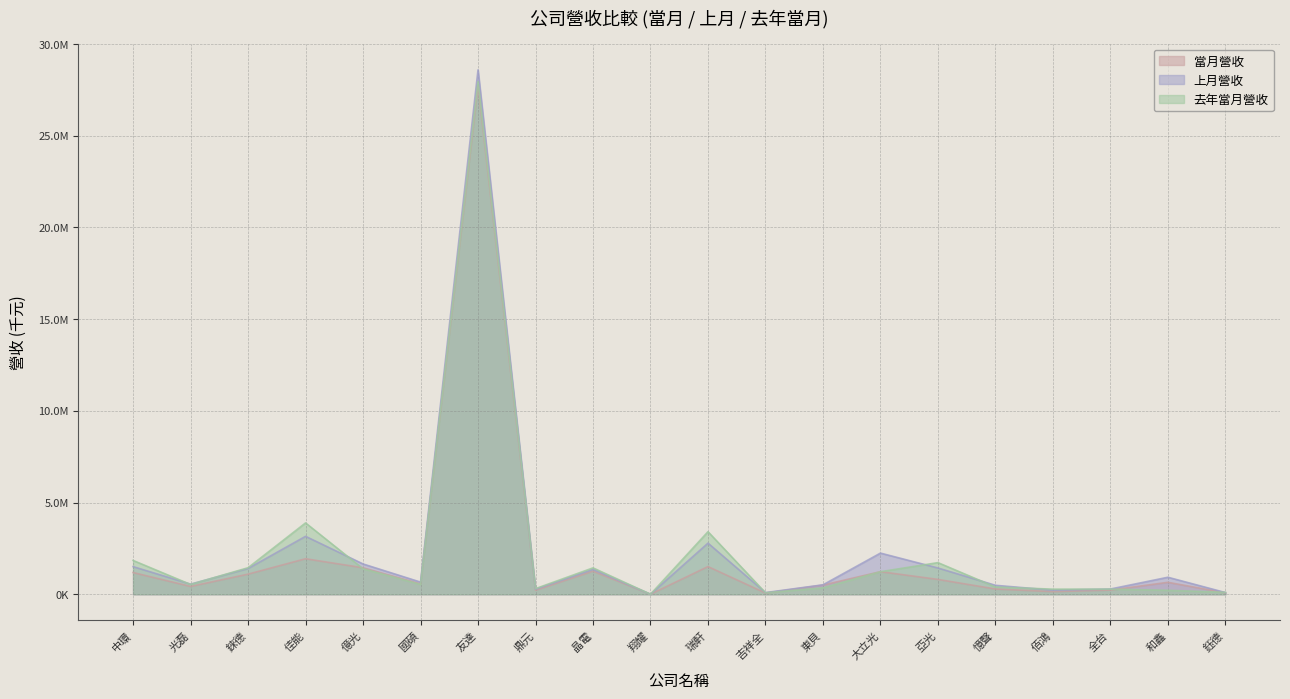

The 當月營收 series shows 3948 at 翔耀. True or false?

False